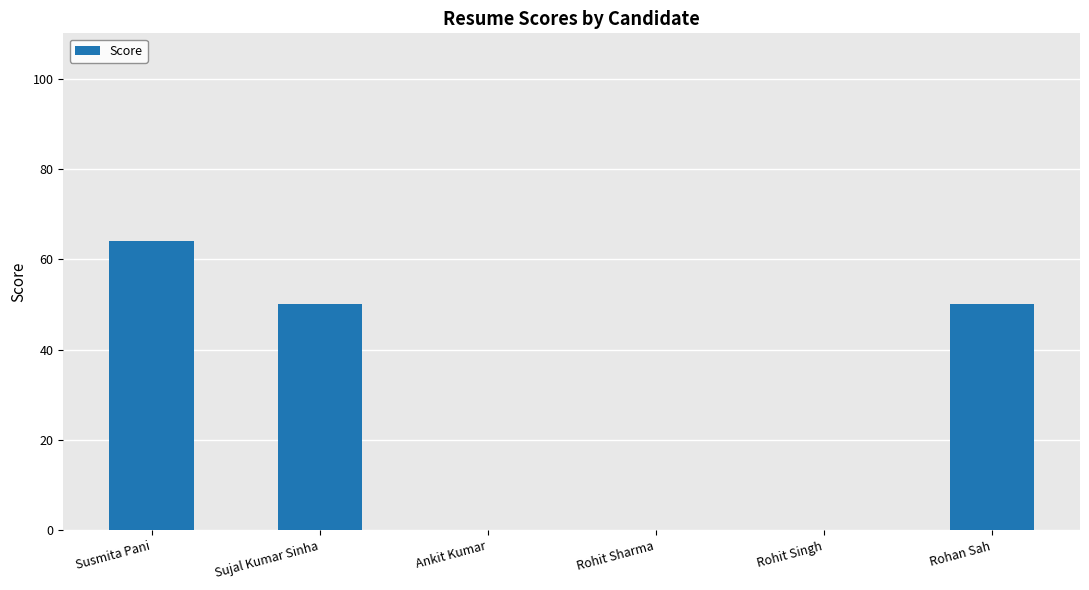

Which category has the highest value across all series?

Susmita Pani